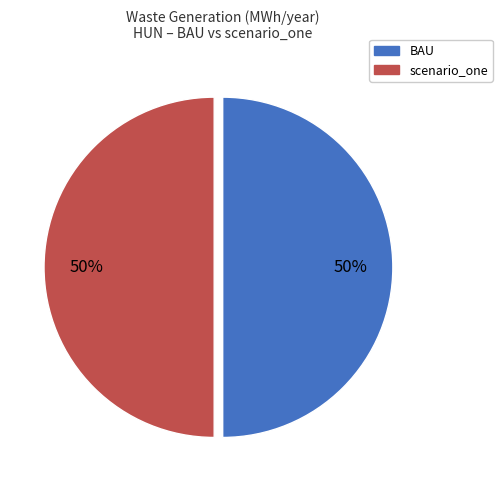

To the nearest percent, what is the combined percentage of scenario_one and BAU?

100%